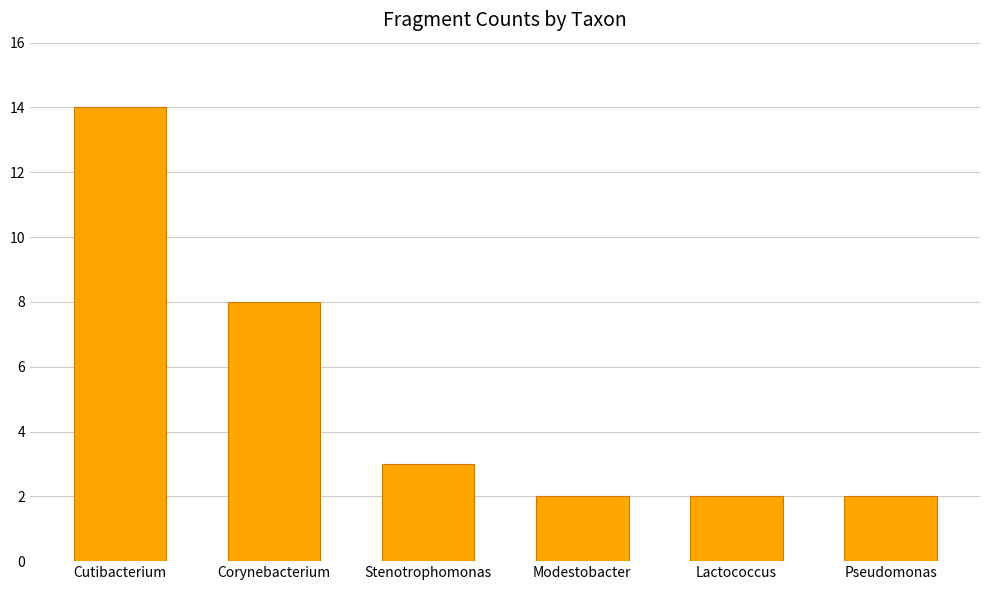

Reading right to left, what are all the values shown in this chart?

2	2	2	3	8	14